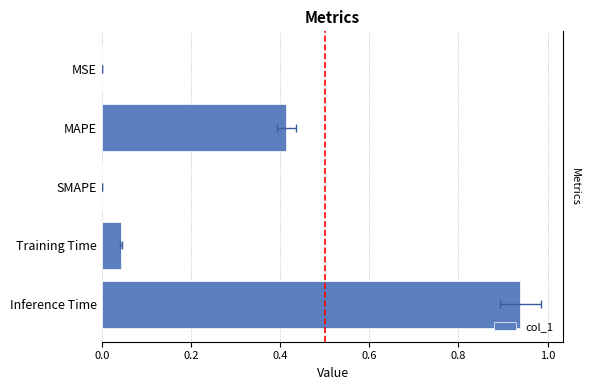

Does the chart contain stacked bars?

No